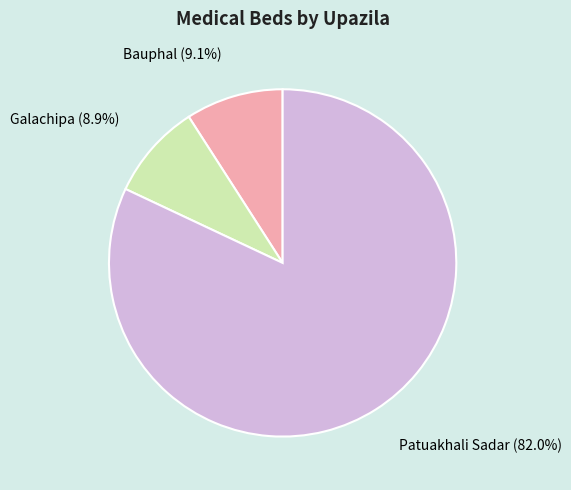

To the nearest percent, what is the average slice percentage?

33%